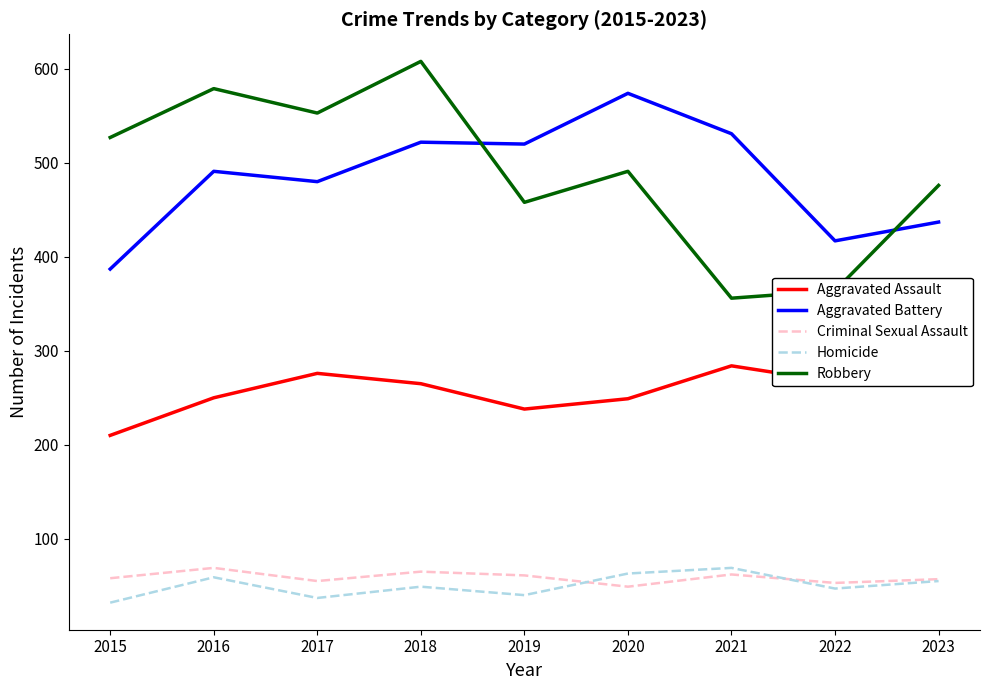

At which category does Criminal Sexual Assault reach its first local valley?

2017